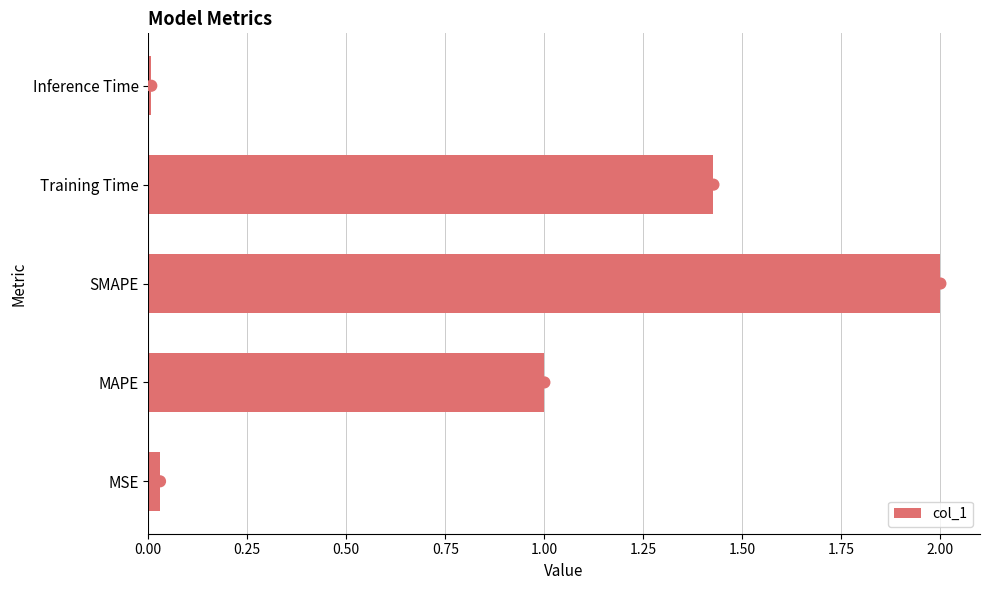

What is the average value of the col_1 series?

0.9